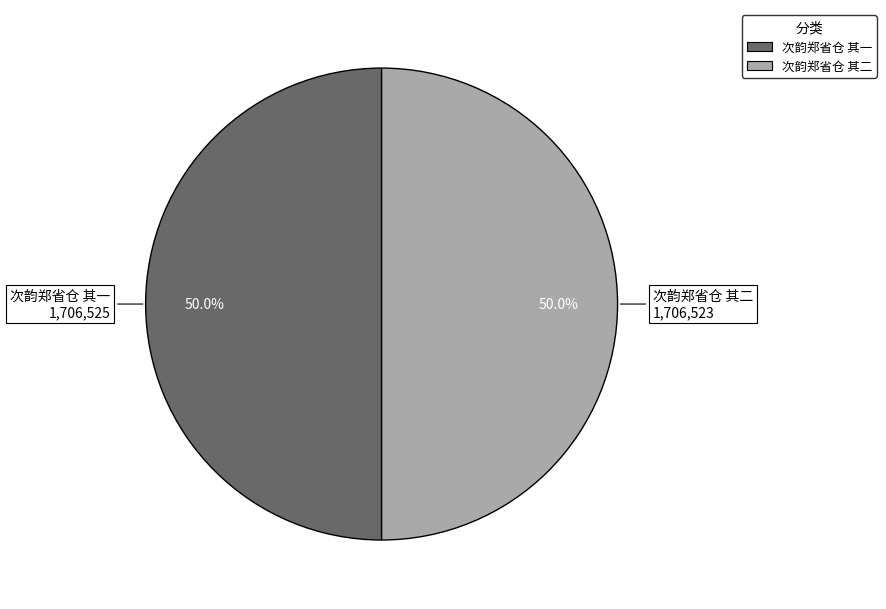

Is it true that 次韵郑省仓 其二 is 50% of the pie?

True